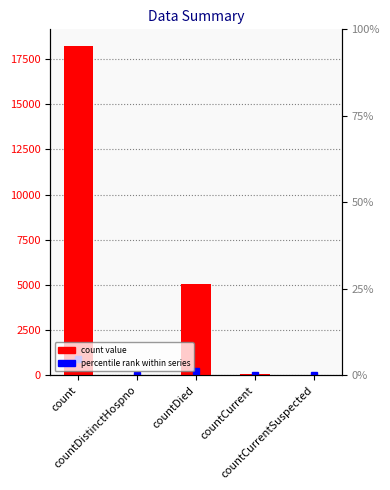

Count the number of values greater than 69.

2